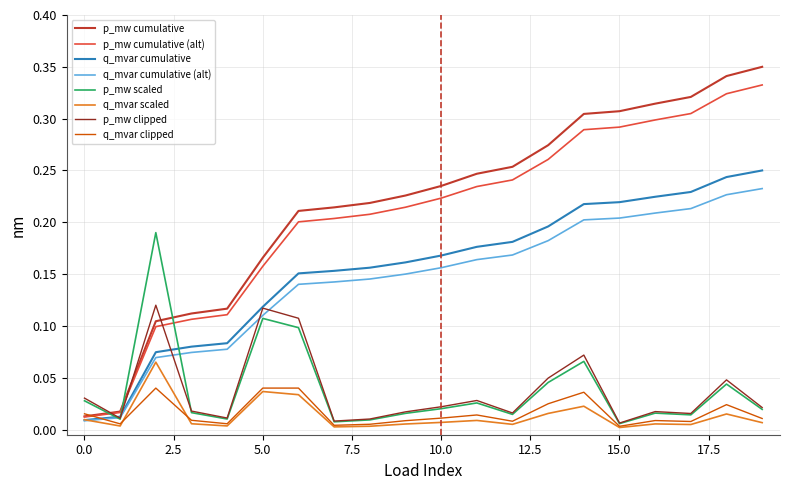

Which series has the largest total across all categories?

p_mw cumulative